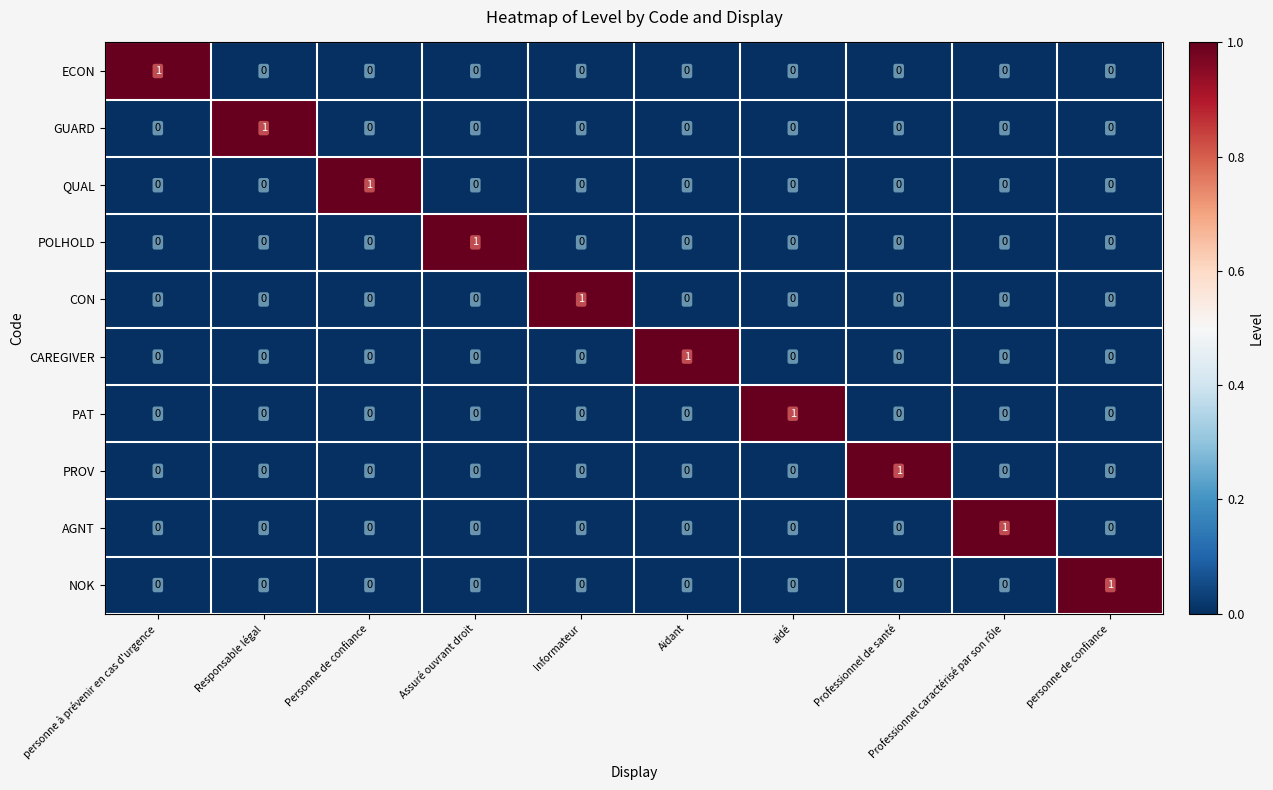

What is the total value across all series at Informateur?

1